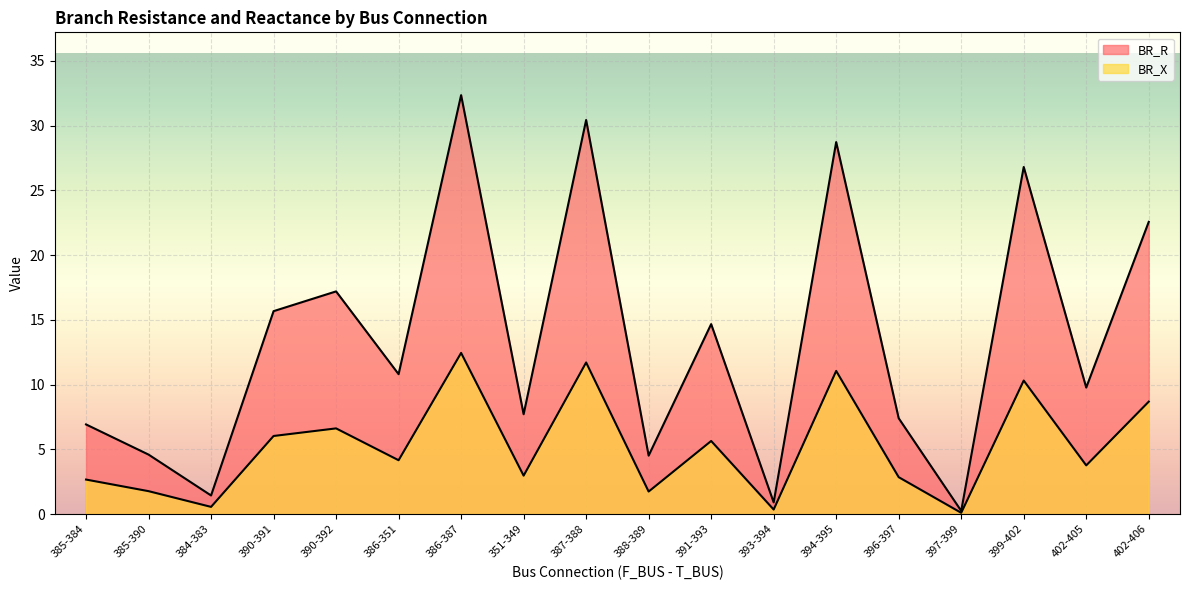

Which series has the largest total across all categories?

BR_R